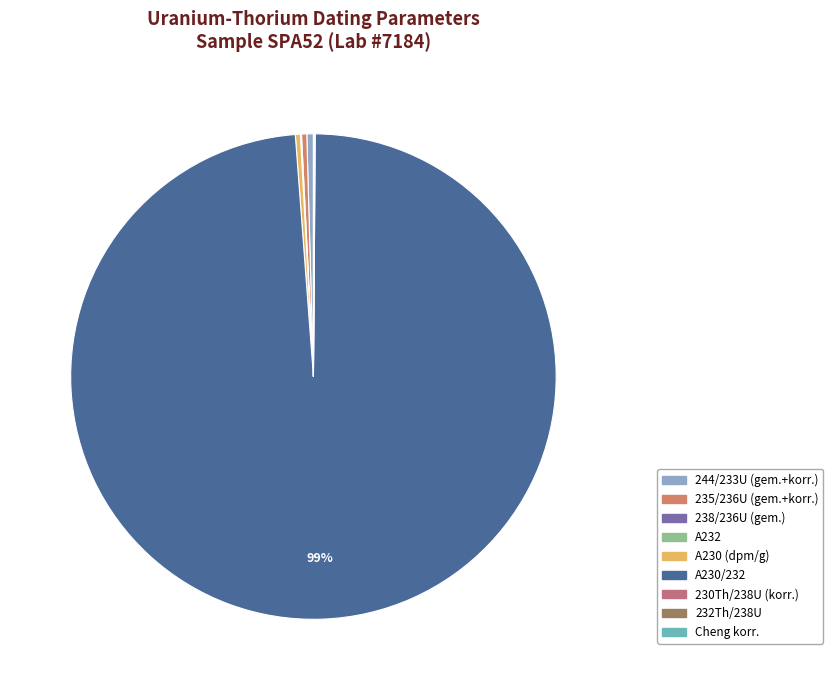

Rank the categories by value from lowest to highest.

232Th/238U, A232, Cheng korr., 230Th/238U (korr.), 238/236U (gem.), A230 (dpm/g), 235/236U (gem.+korr.), 244/233U (gem.+korr.), A230/232